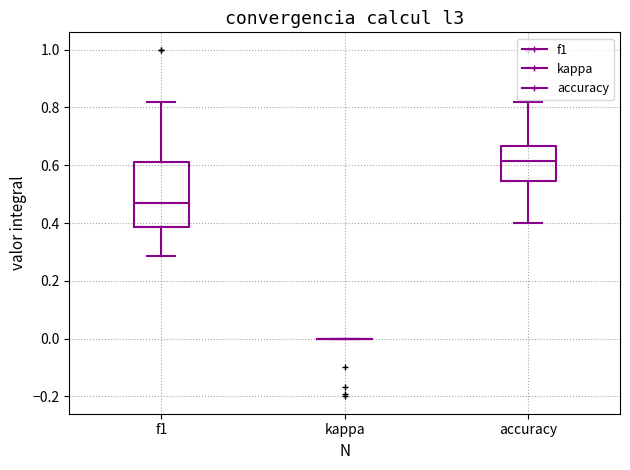

Reading left to right, transcribe this box plot: for each box, give where its median line is, the range the box spans, and where its two whiskers end, as read against the y-axis. The values are not printed on the chart, so give them approximately, as read against the axis.

f1: median 0.46, box 0.38 to 0.62, whiskers 0.28 to 0.82
kappa: box collapsed to a line at 0.00, whiskers 0.00 to 0.00
accuracy: median 0.62, box 0.54 to 0.66, whiskers 0.40 to 0.82